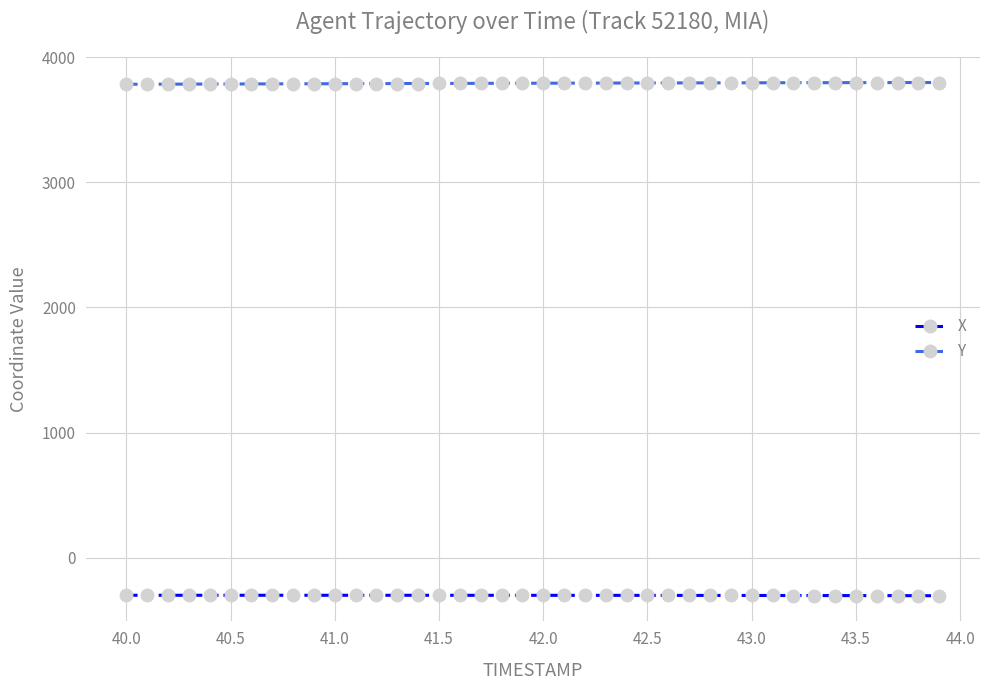

At how many categories does at least one series exceed 76?

40